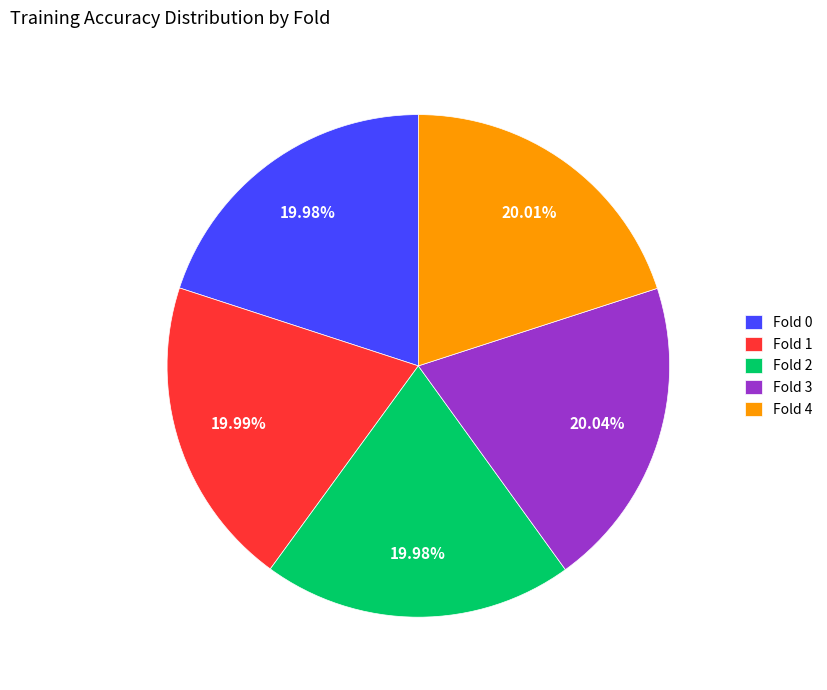

To the nearest percent, what percentage of the pie is Fold 1?

20%